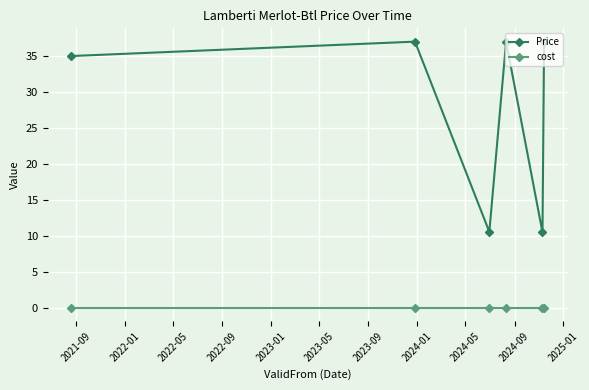

True or false: cost and Price intersect in this chart.

False